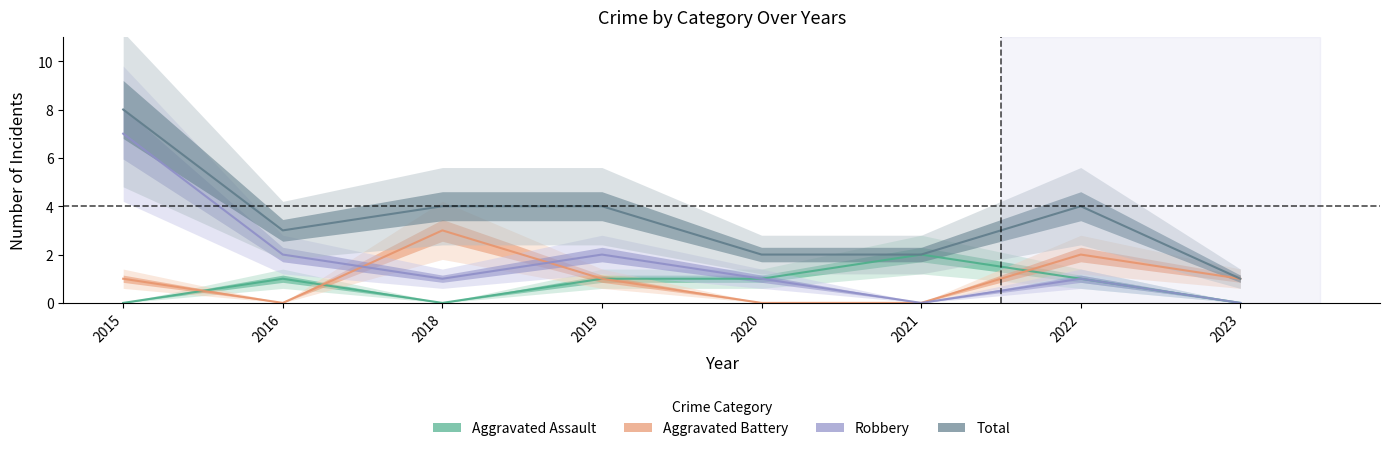

At which label is Robbery closest to 3?

2016